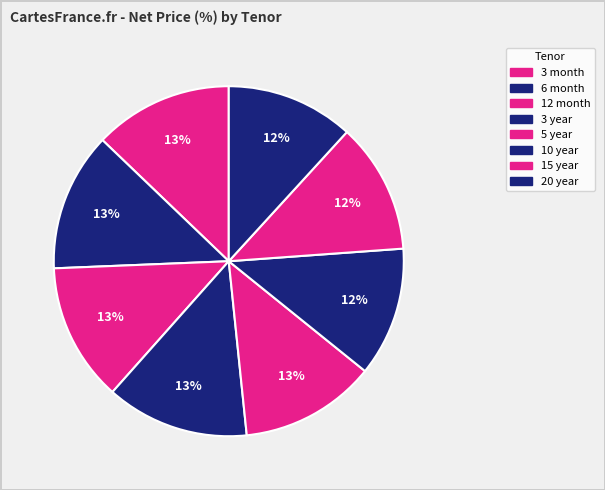

How many segments does this pie chart have?

8